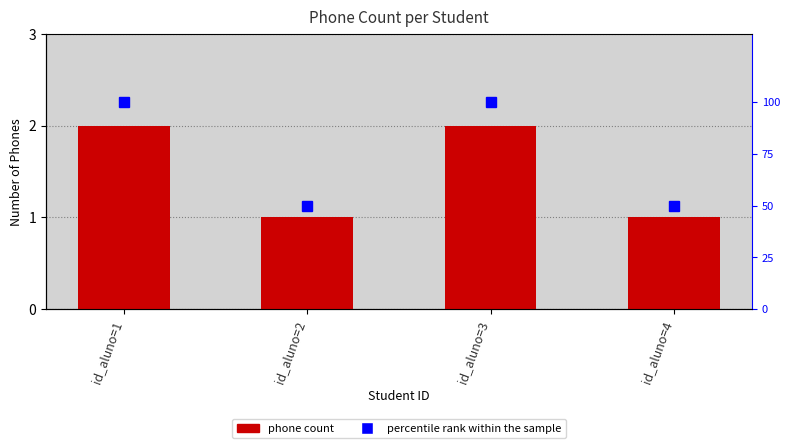

What are all the series names shown in the legend?

phone_count, percentile rank within the sample